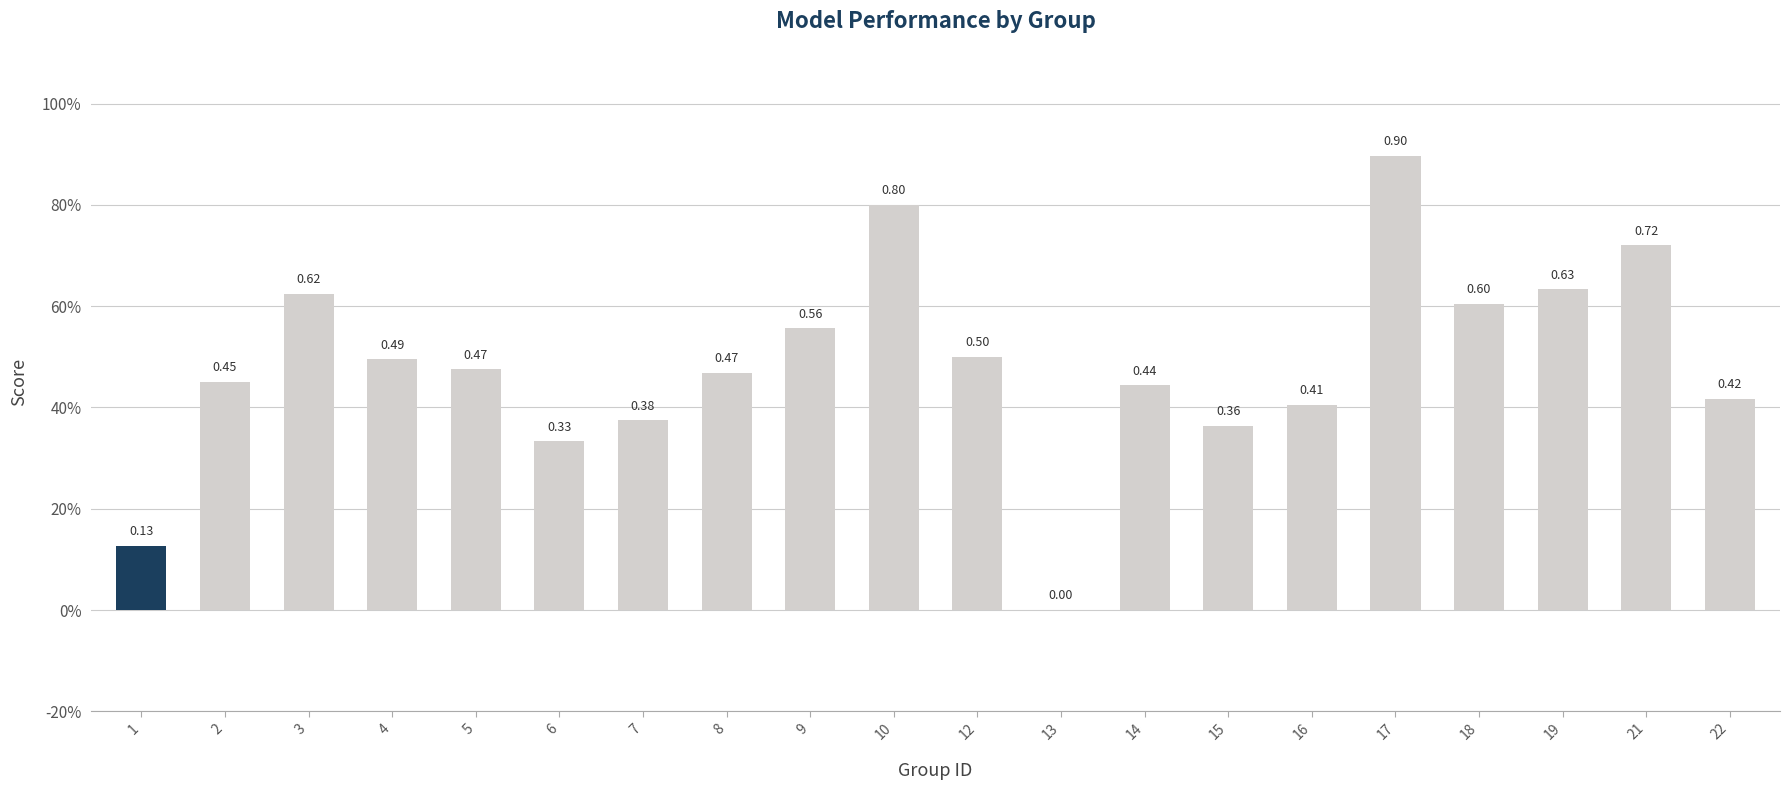

Are the bars horizontal?

No